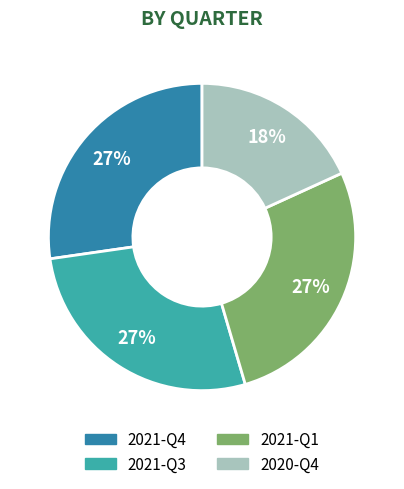

Is there any slice that represents more than half of the pie?

No